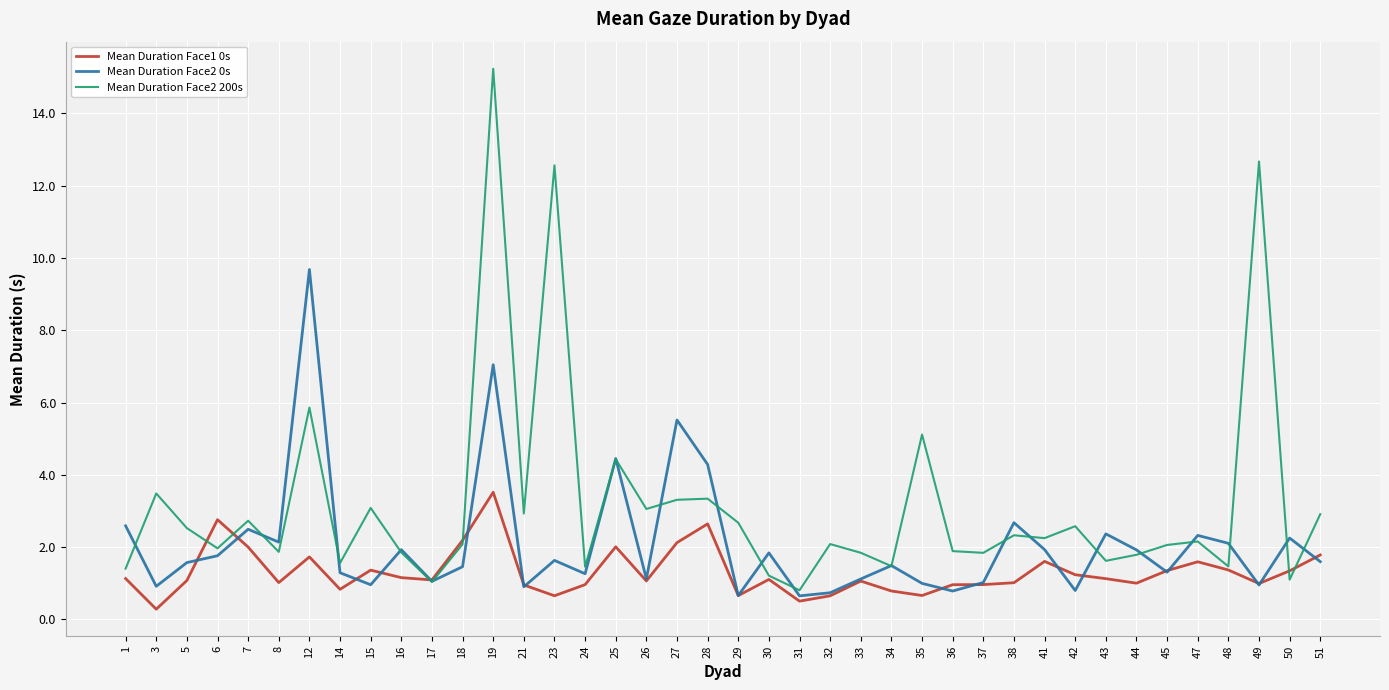

What are all the series names shown in the legend?

Mean Duration Face1 0s, Mean Duration Face2 0s, Mean Duration Face2 200s